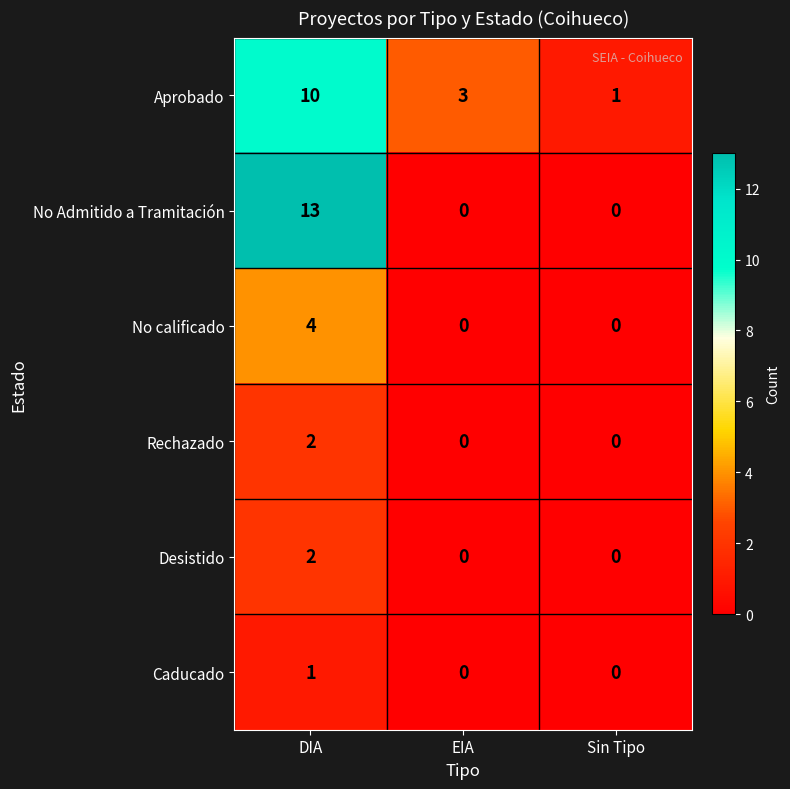

Which series has the largest range (max minus min)?

No Admitido a Tramitación